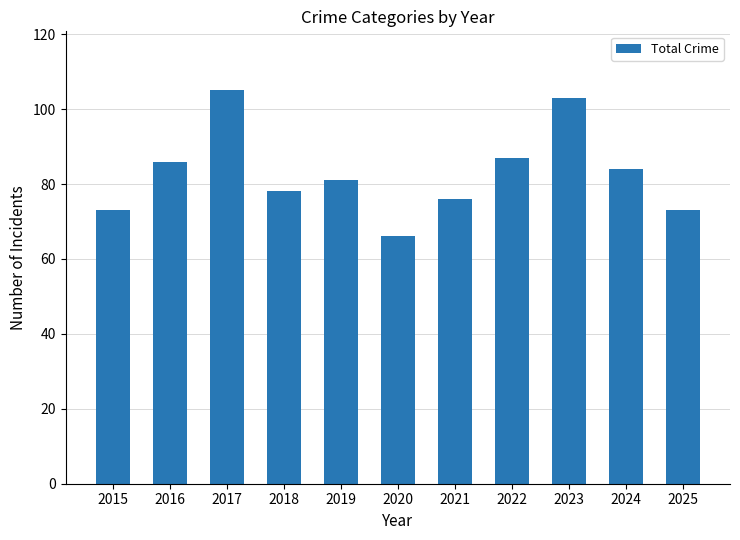

Does the chart contain stacked bars?

No